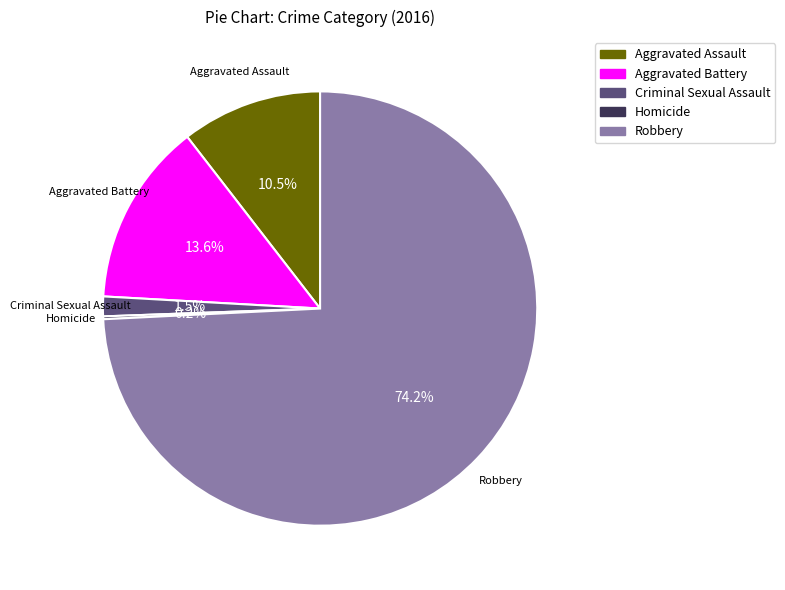

Does Criminal Sexual Assault represent more than half of the total?

No